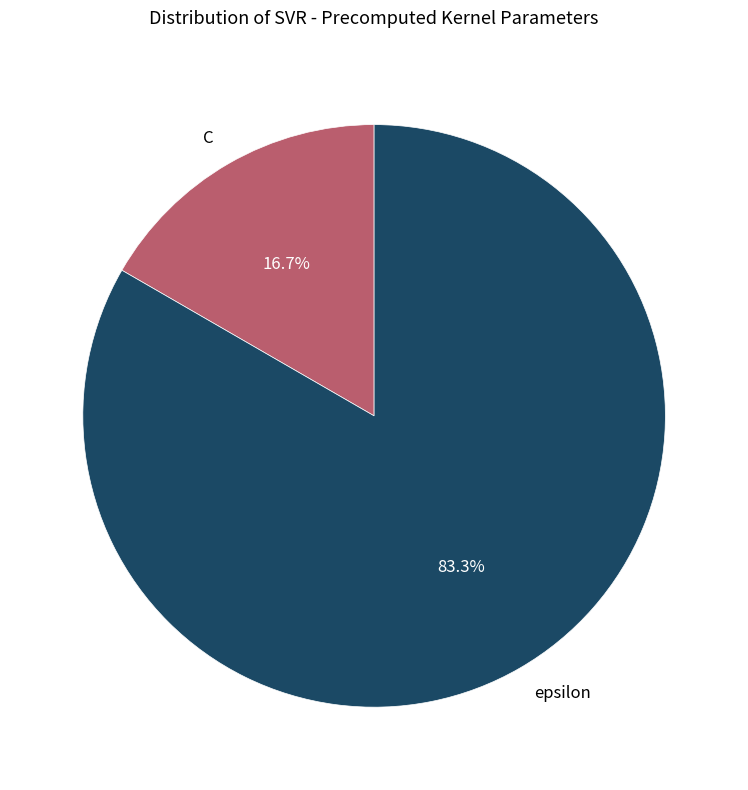

True or false: epsilon accounts for 97% of the total.

False